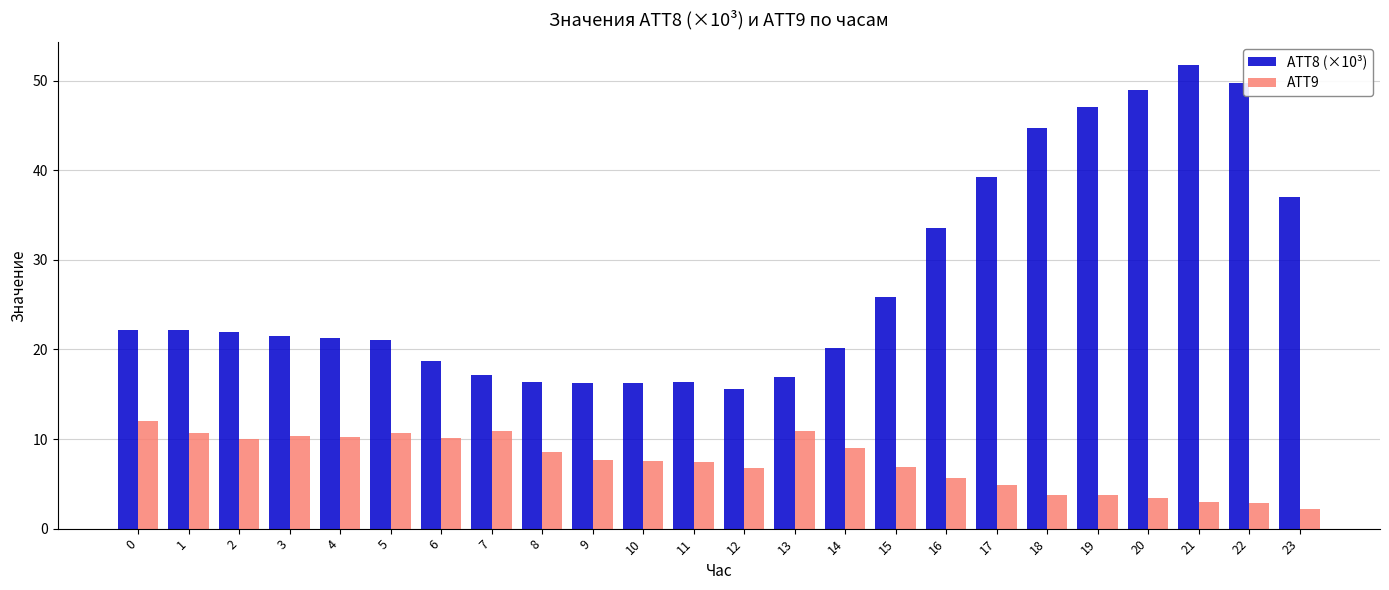

True or false: ATT9 has a value of 10.7 at 1.

True